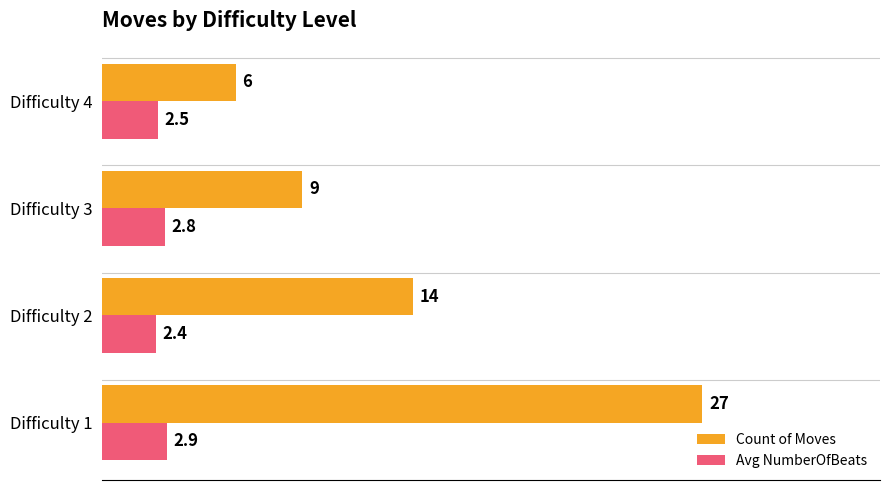

What is the difference between the maximum and minimum values in the Count of Moves series?

21.0